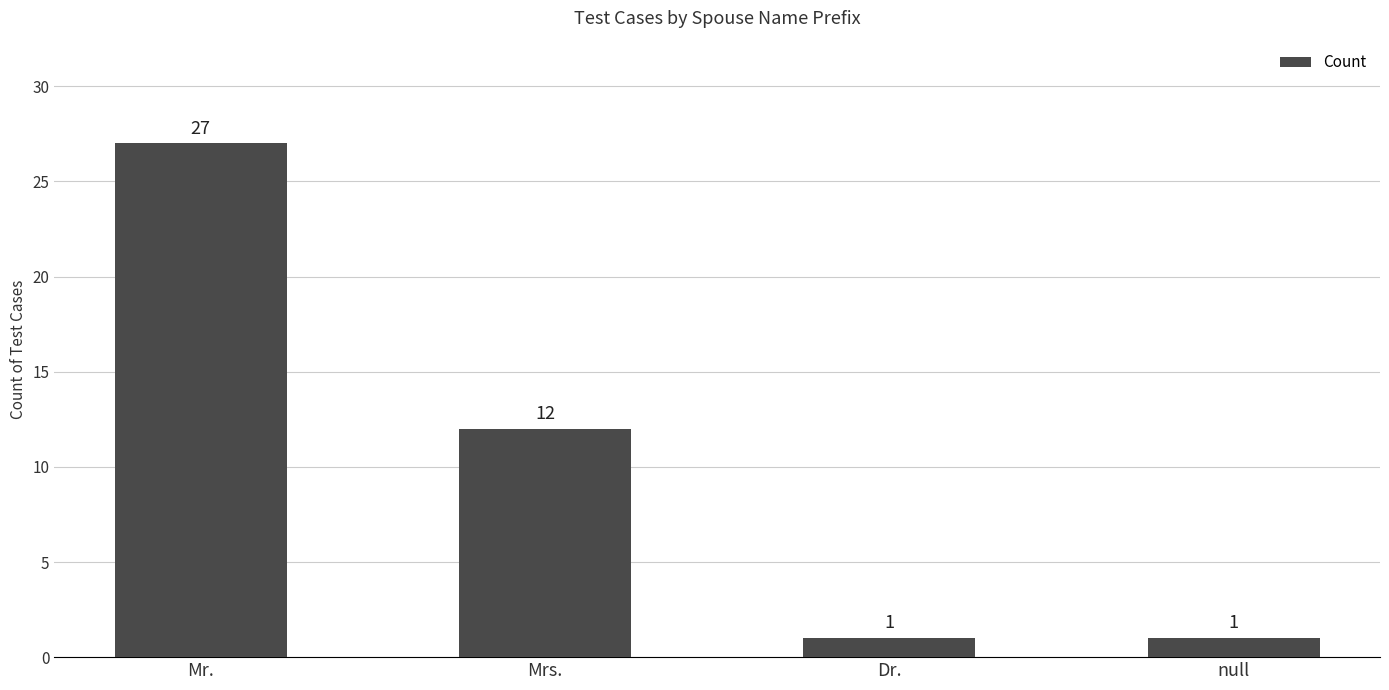

What is the difference between the values at Mr. and Dr.?

26